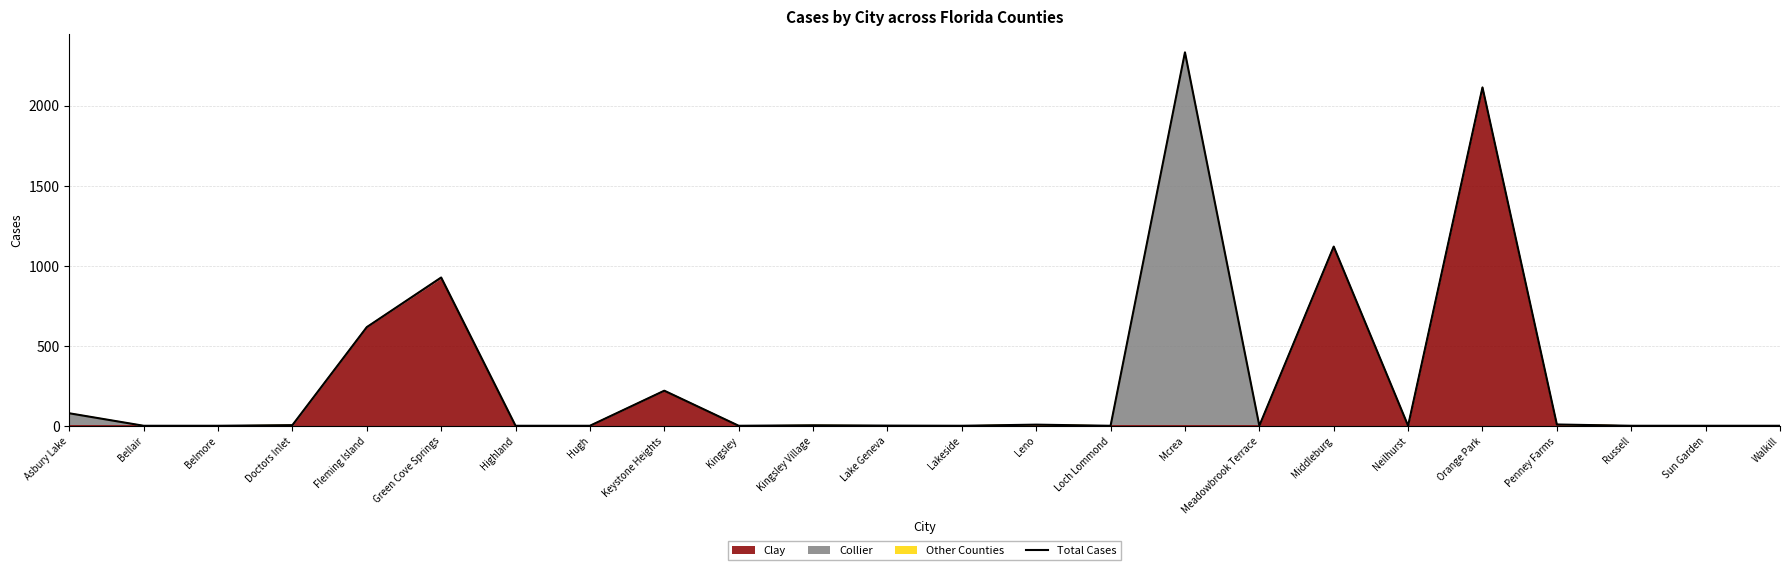

What is the difference between the second highest and second lowest values?

2113